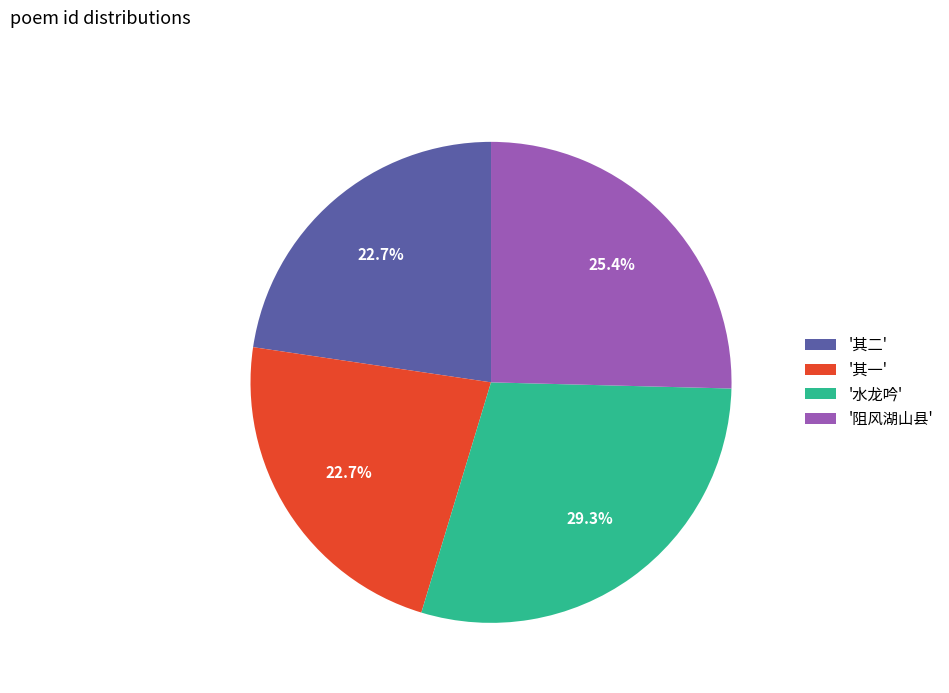

What percentage do '其二' and '阻风湖山县' together represent?

48.1%